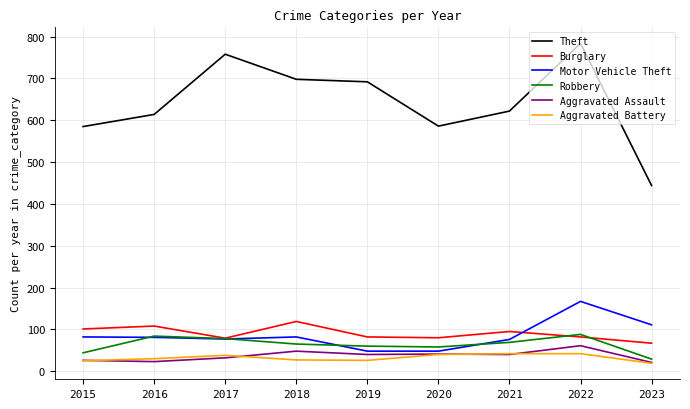

Which series has the largest total across all categories?

Theft